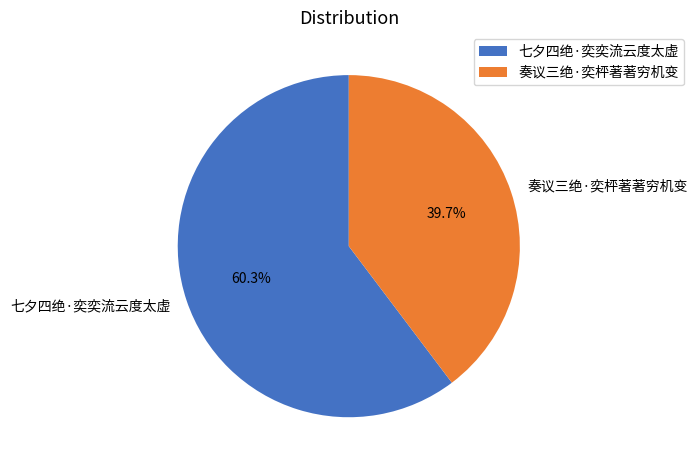

The 七夕四绝·奕奕流云度太虚 slice represents 49% of the pie. True or false?

False